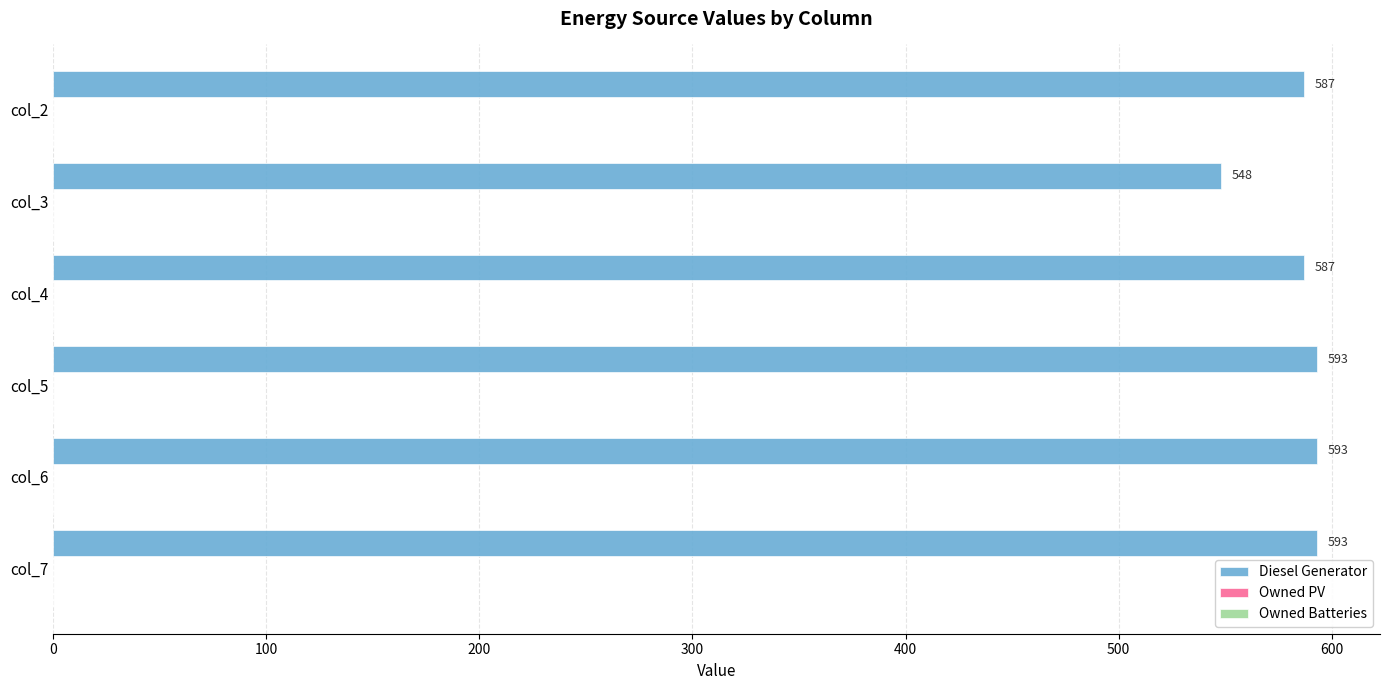

How many values are between 587 and 593?

5